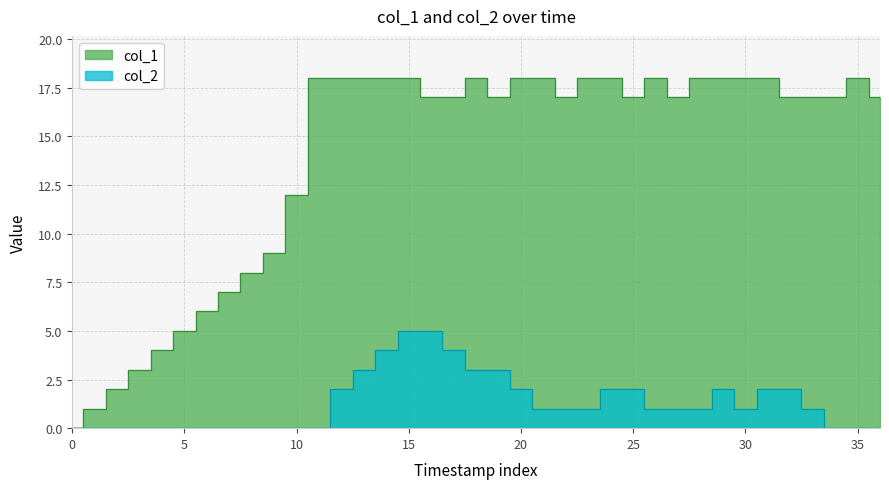

At how many categories does at least one series exceed 5?

31